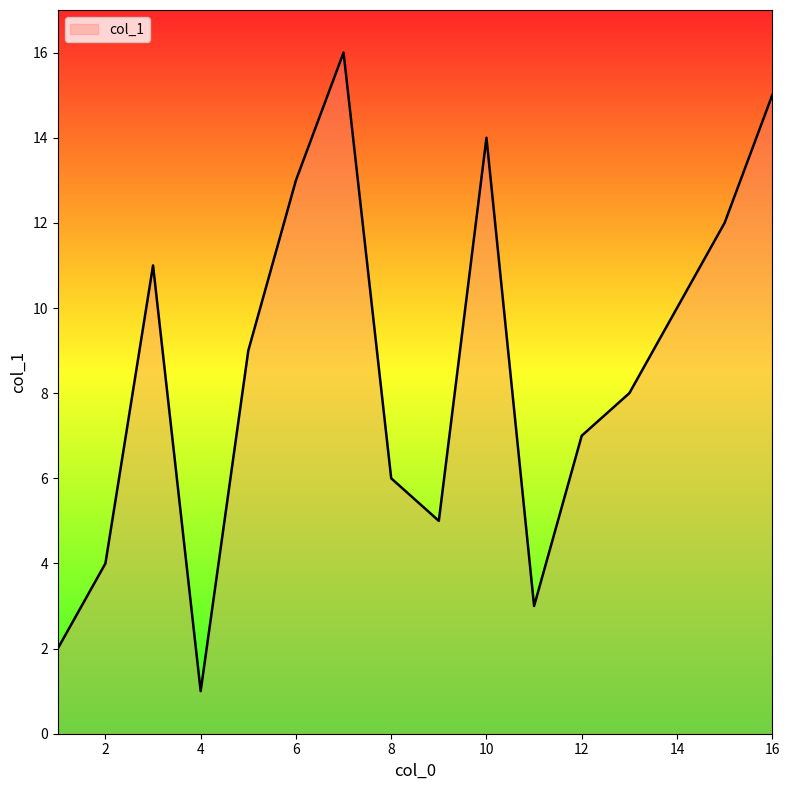

How many distinct data groups are displayed?

1